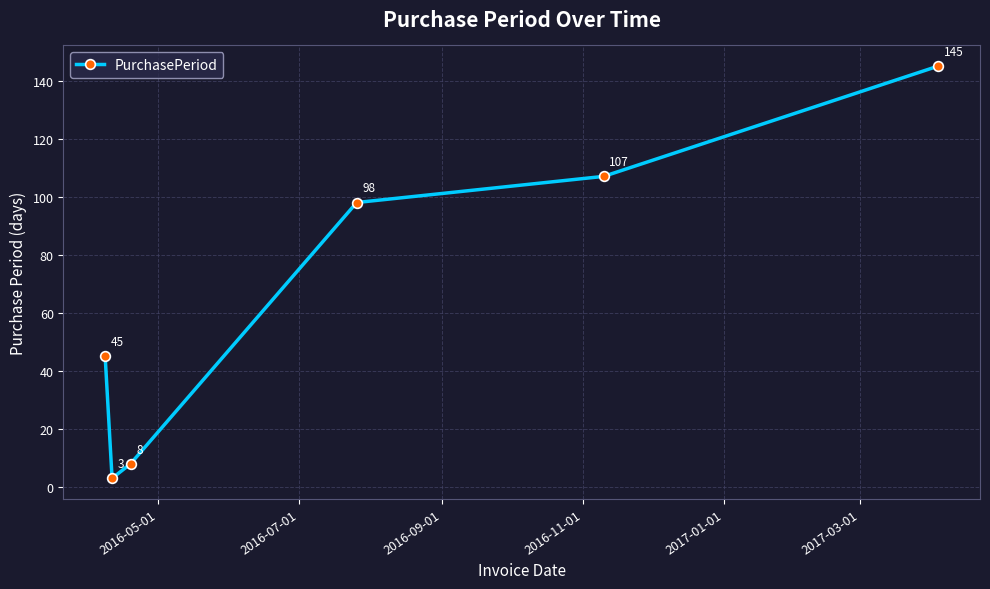

How many points are lower than both their immediate neighbors (excluding endpoints)?

1